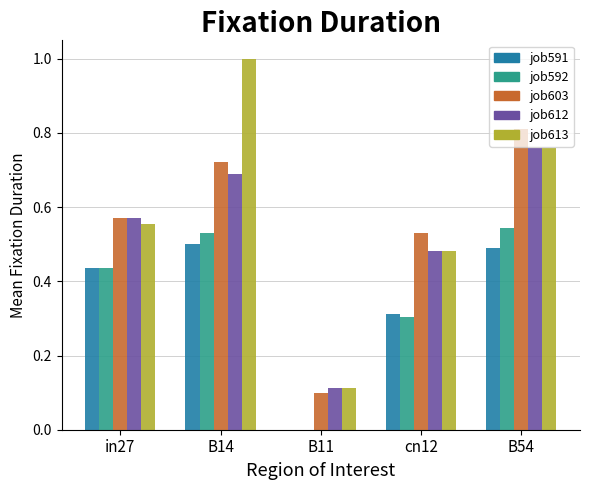

How many values in job591 are above zero?

4